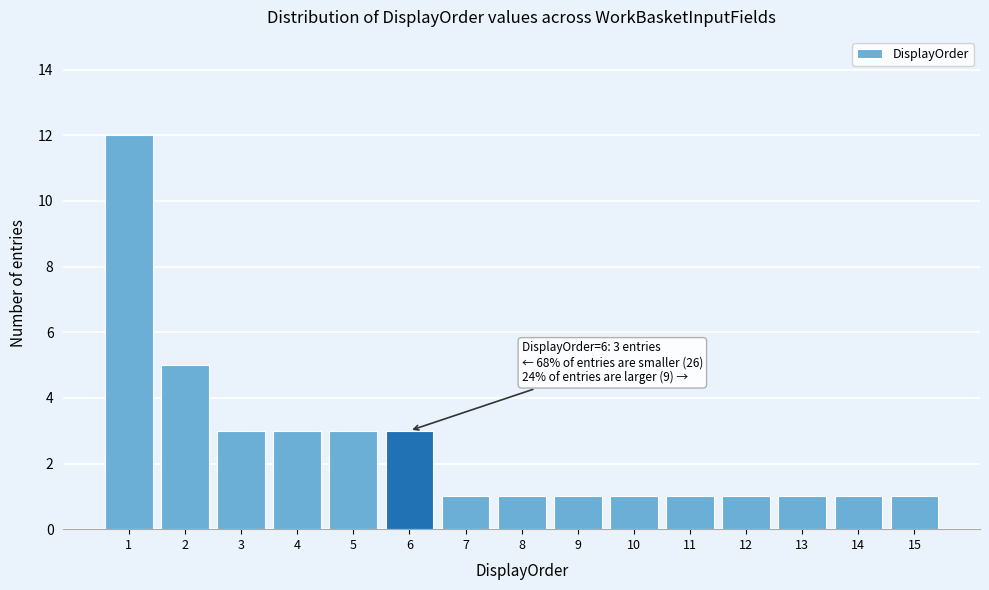

Reading left to right, transcribe all the data shown in this chart.

12	5	3	3	3	3	1	1	1	1	1	1	1	1	1